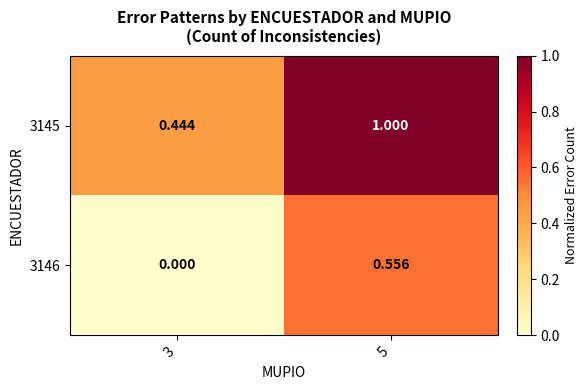

Is the value of 3146 at 3 greater than the value of 3145 at 5?

No